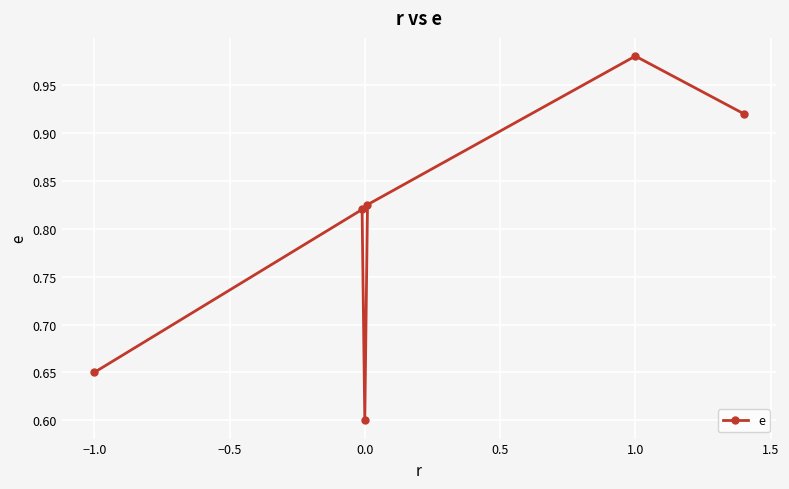

How many interior local valleys (lower than both neighbors) does the data have?

1